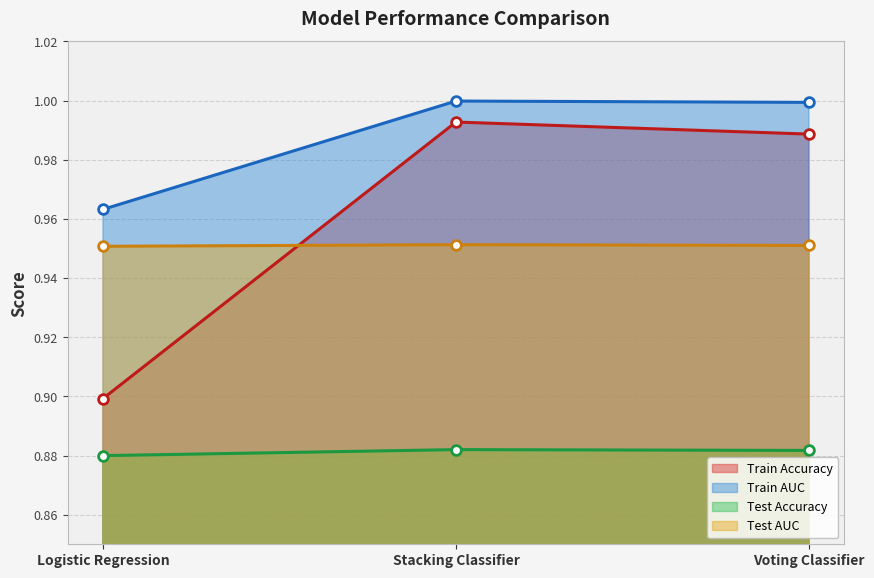

Is the value of Test AUC at Voting Classifier greater than the value of Train AUC at Voting Classifier?

No